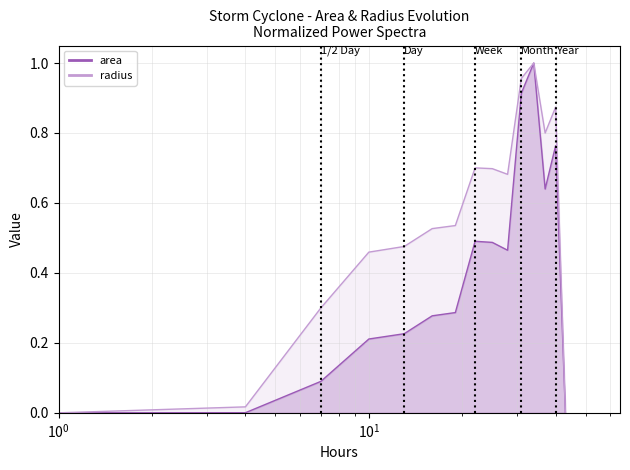

True or false: radius and area cross at least once.

False